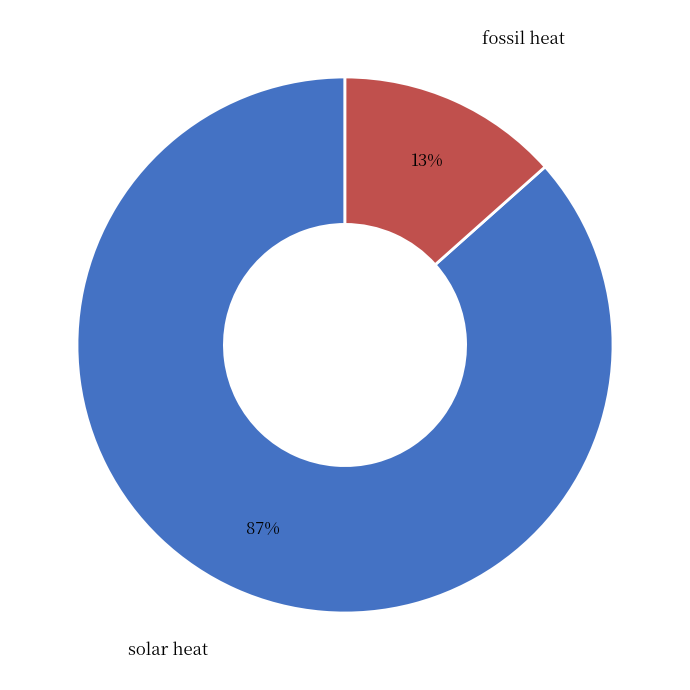

Does any single category account for the majority?

Yes